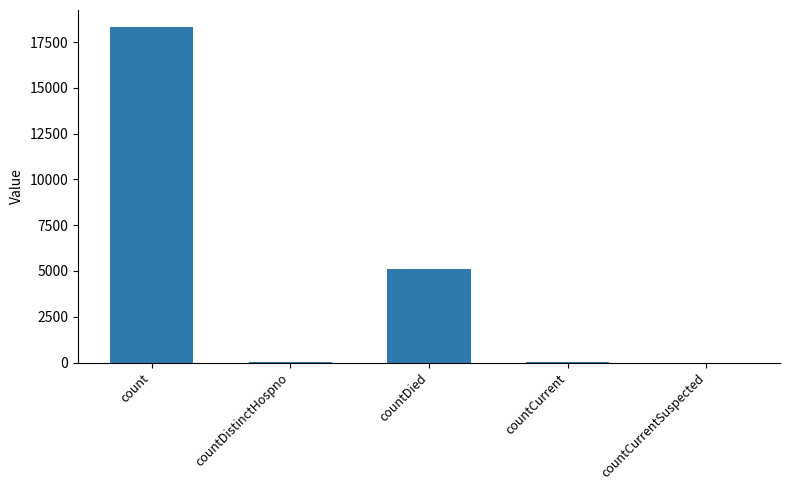

At which label does the data first exceed 34?

count